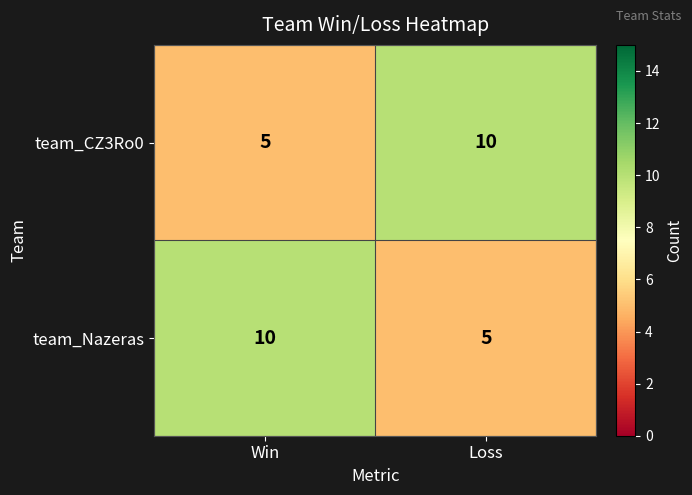

What is the spread (max minus min) of values at Win?

5